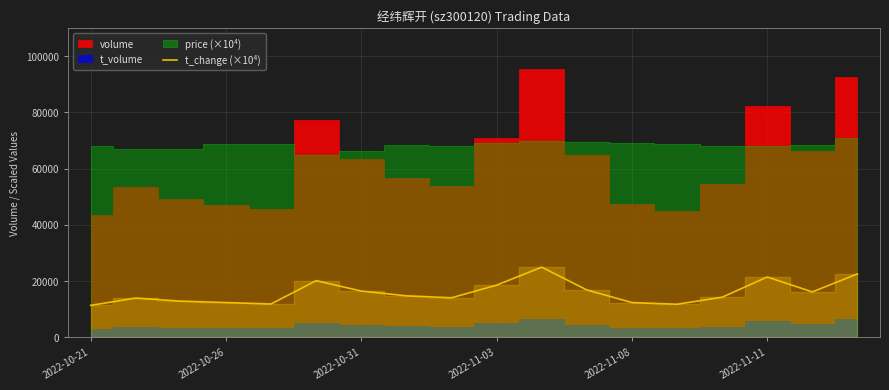

What is the lowest value of the t_change (×10⁴) series?

11300.0